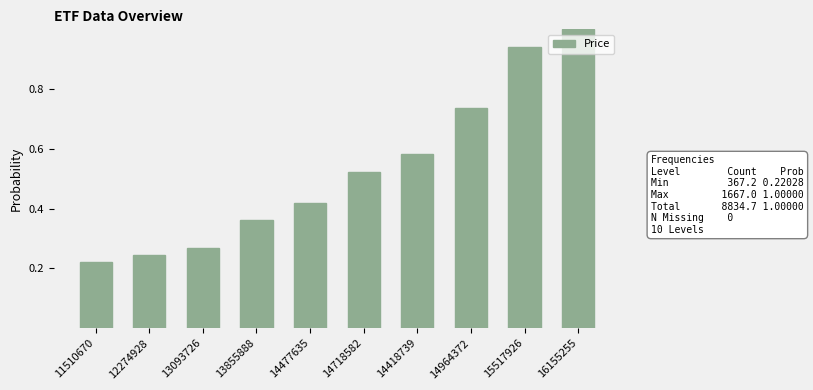

What is the difference between the maximum and minimum values?

0.8